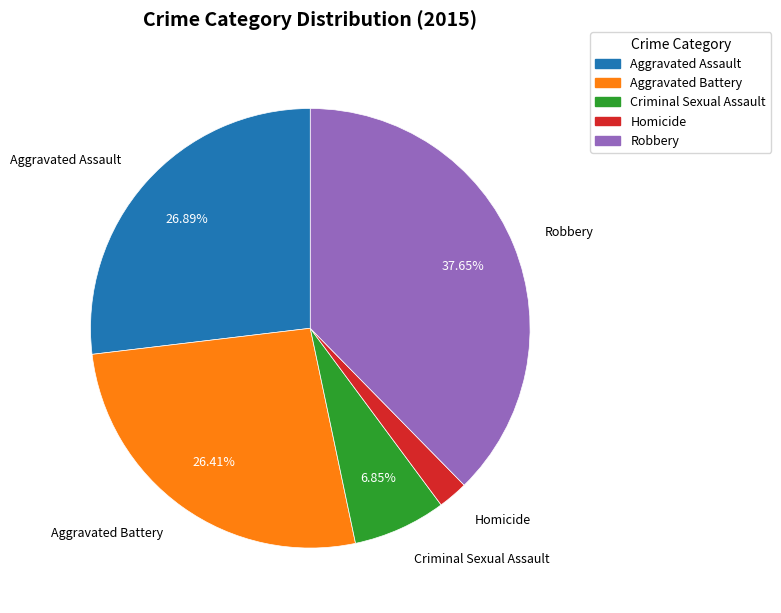

True or false: Robbery accounts for 47% of the total.

False